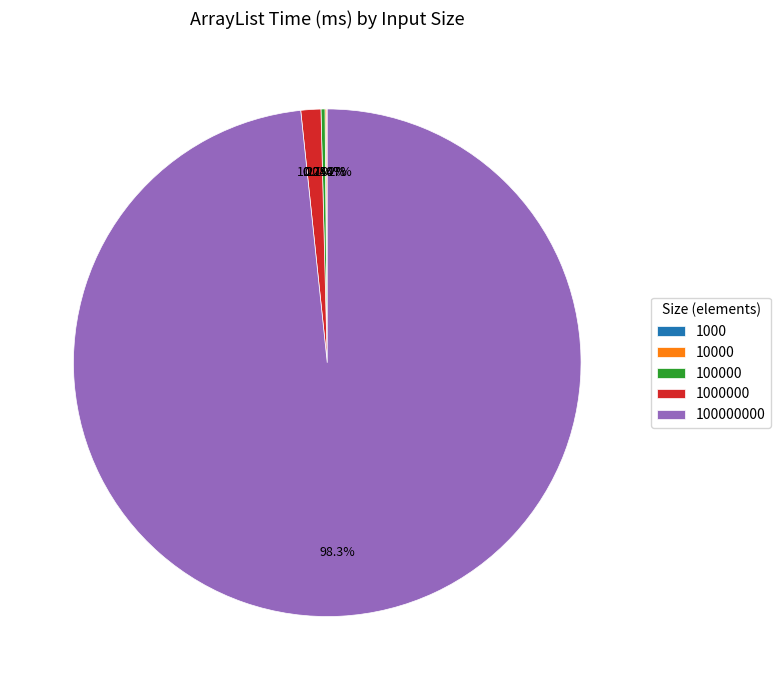

Rank the categories by value from lowest to highest.

1000, 10000, 100000, 1000000, 100000000